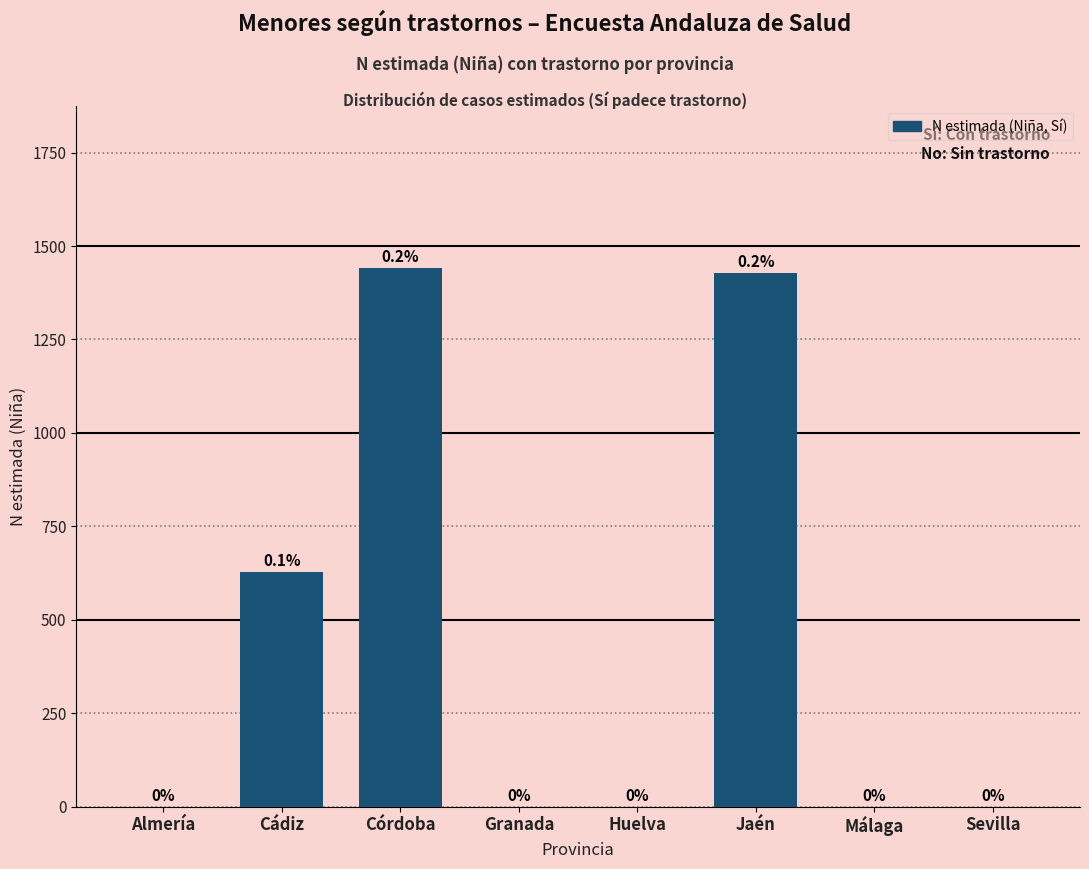

Reading right to left, extract all data points from this chart.

Sevilla=0	Málaga=0	Jaén=1428	Huelva=0	Granada=0	Córdoba=1442	Cádiz=627	Almería=0